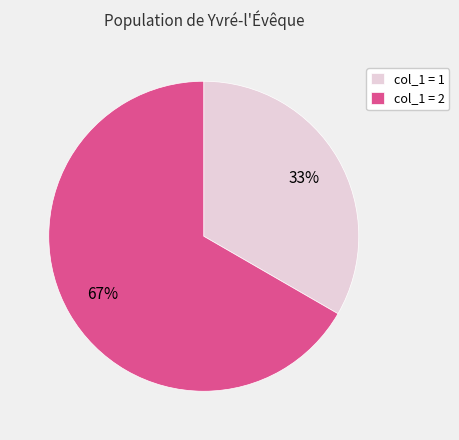

Is it true that col_1 = 1 is 33% of the pie?

True